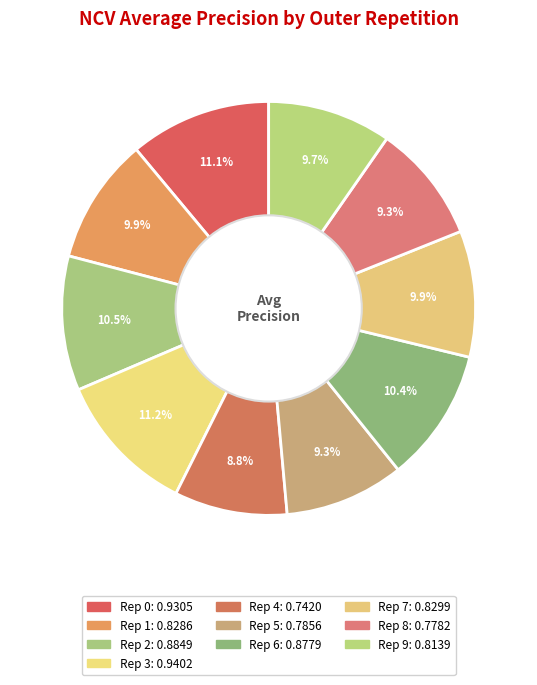

Which slice is the largest?

outer-repetition3